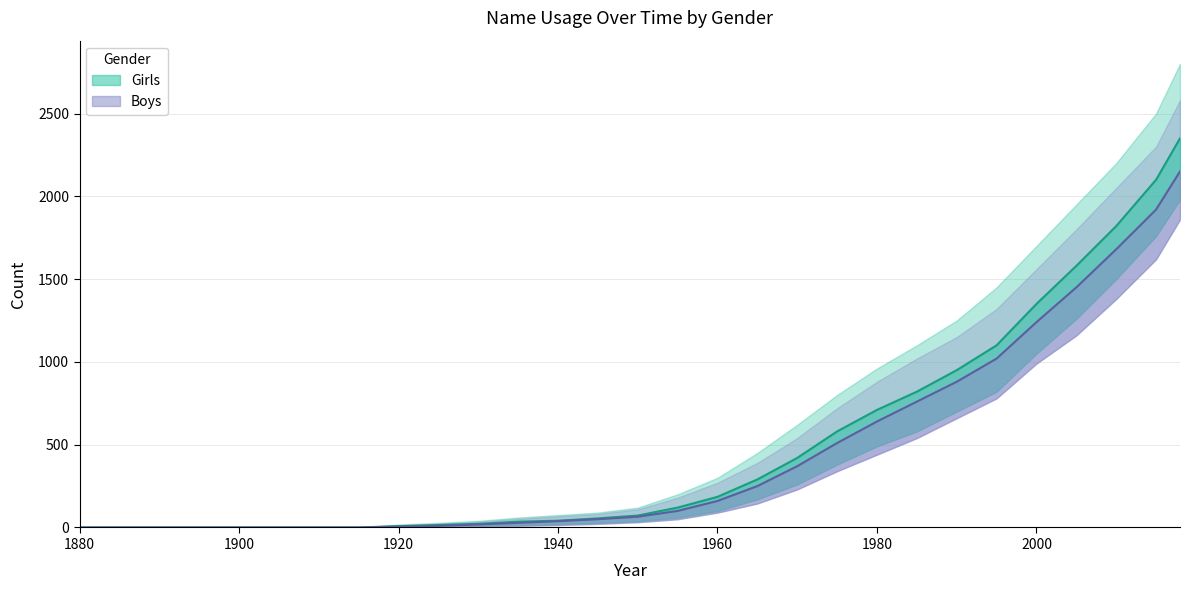

True or false: Girls has more than 0 points higher than both neighbors.

False